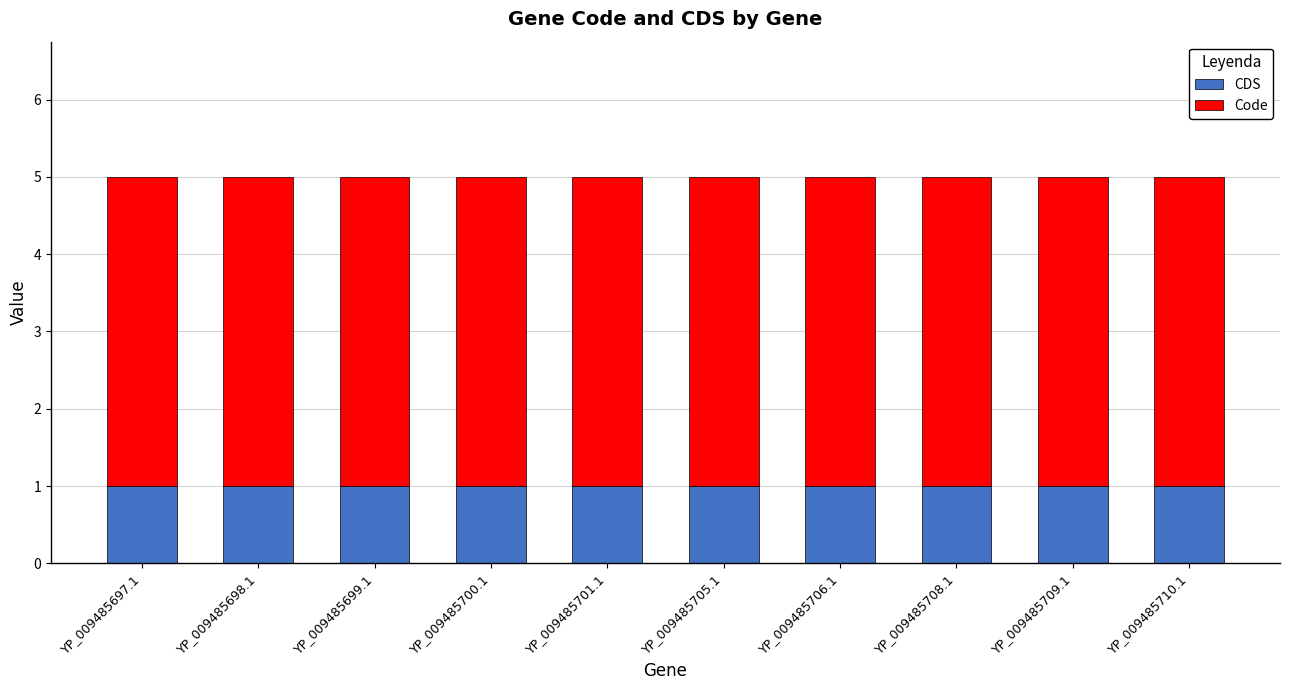

Is it true that CDS equals 1 at YP_009485697.1?

True